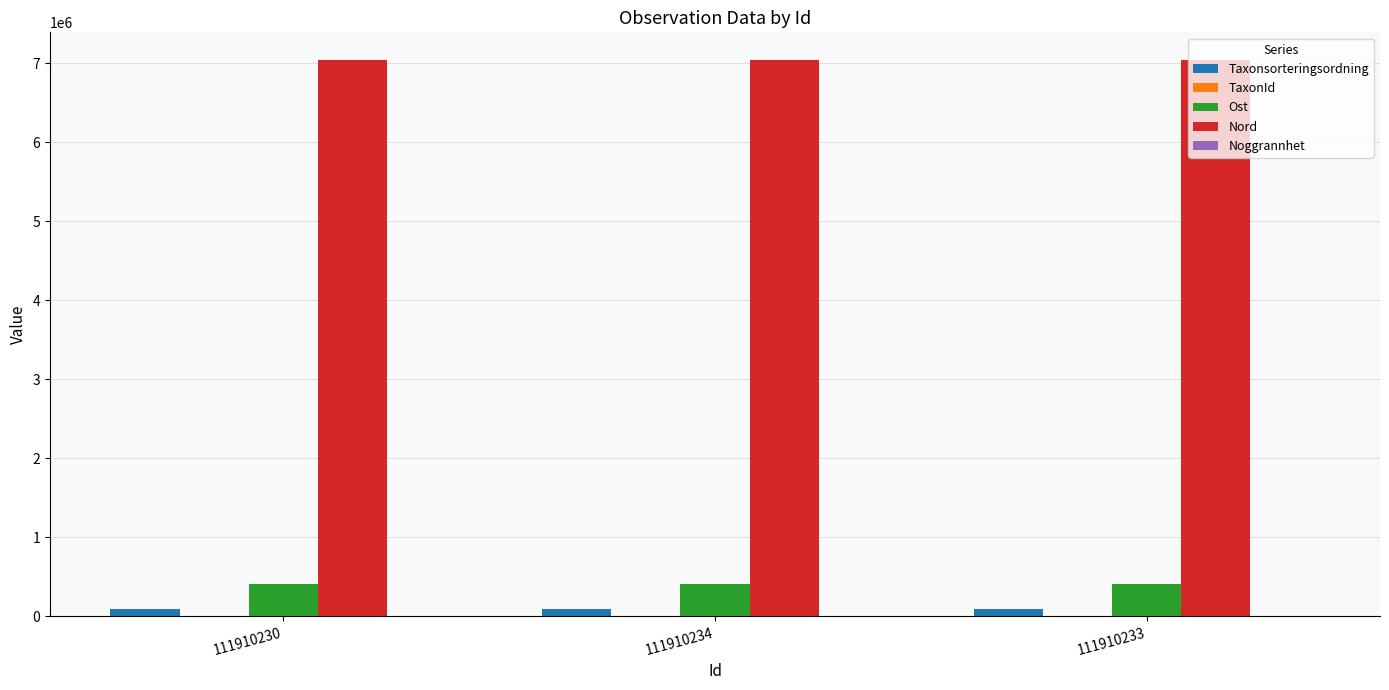

How many groups of bars are there?

3